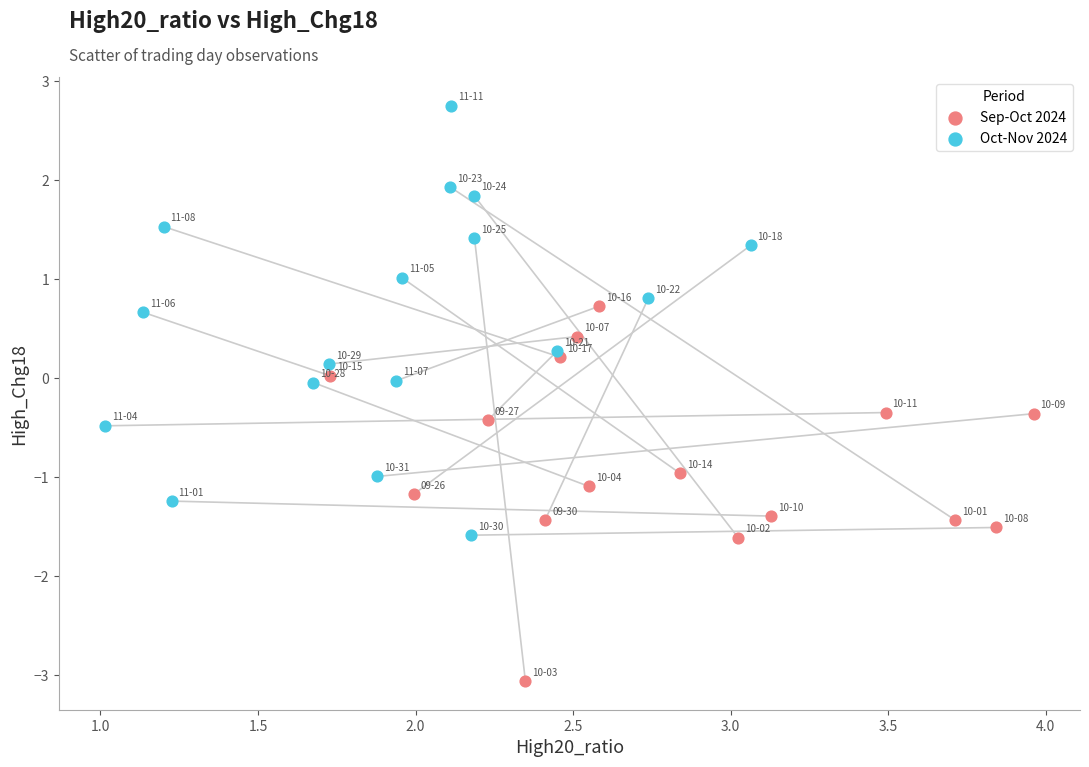

Which series reaches the maximum Y coordinate?

Oct-Nov 2024